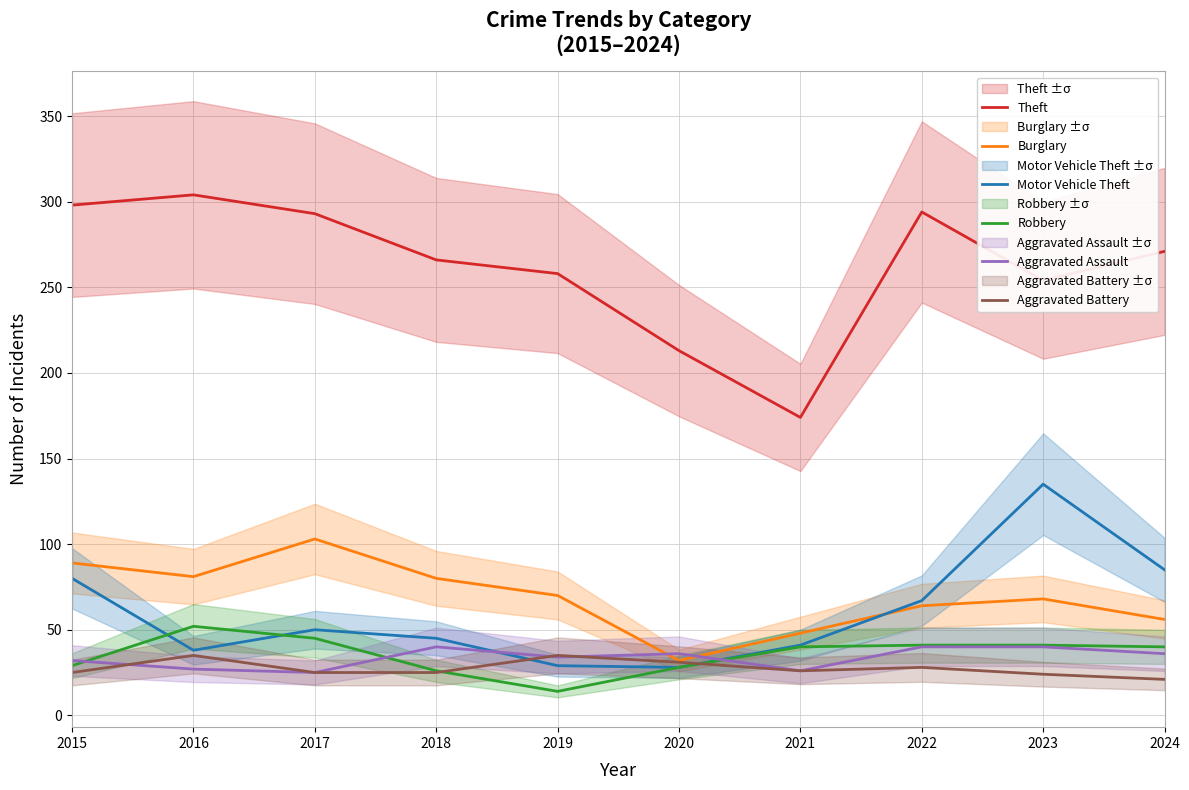

In Motor Vehicle Theft, how many points are lower than both neighbors (excluding endpoints)?

2